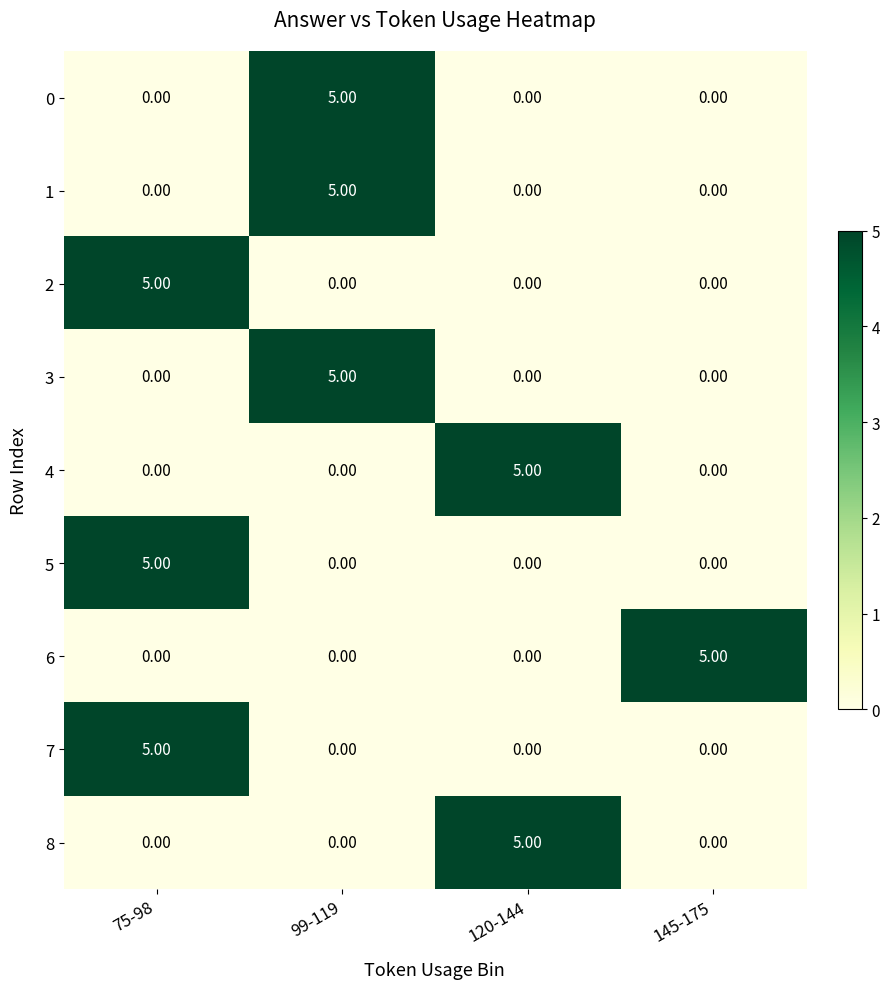

What is the sum of the 7 values at 75-98 and 99-119?

5